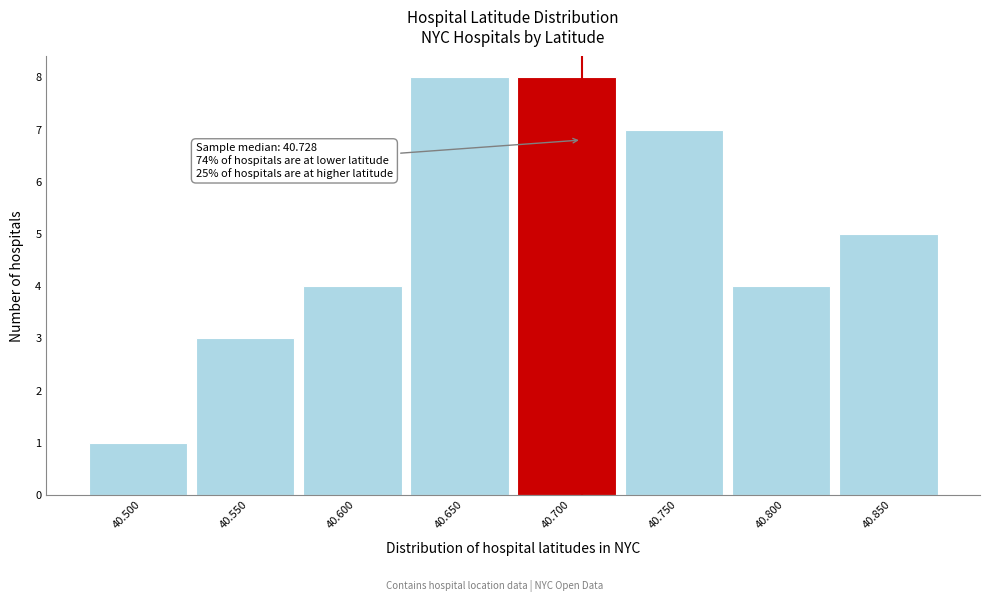

Reading left to right, transcribe all the data shown in this chart.

1	3	4	8	8	7	4	5